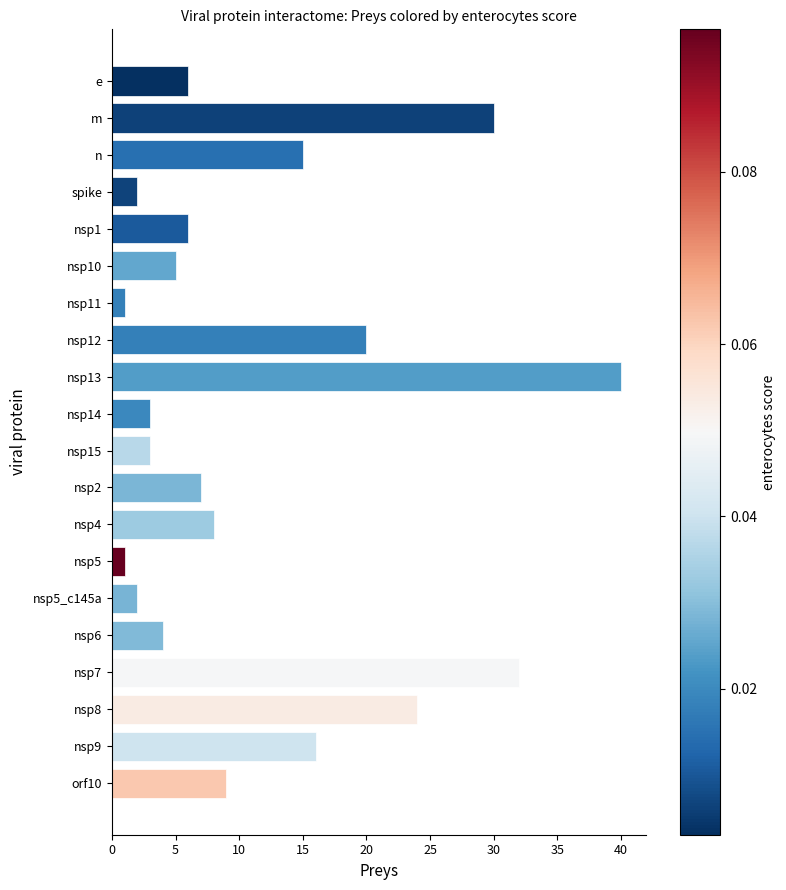

What is the approximate value at m, to the nearest 10?

30